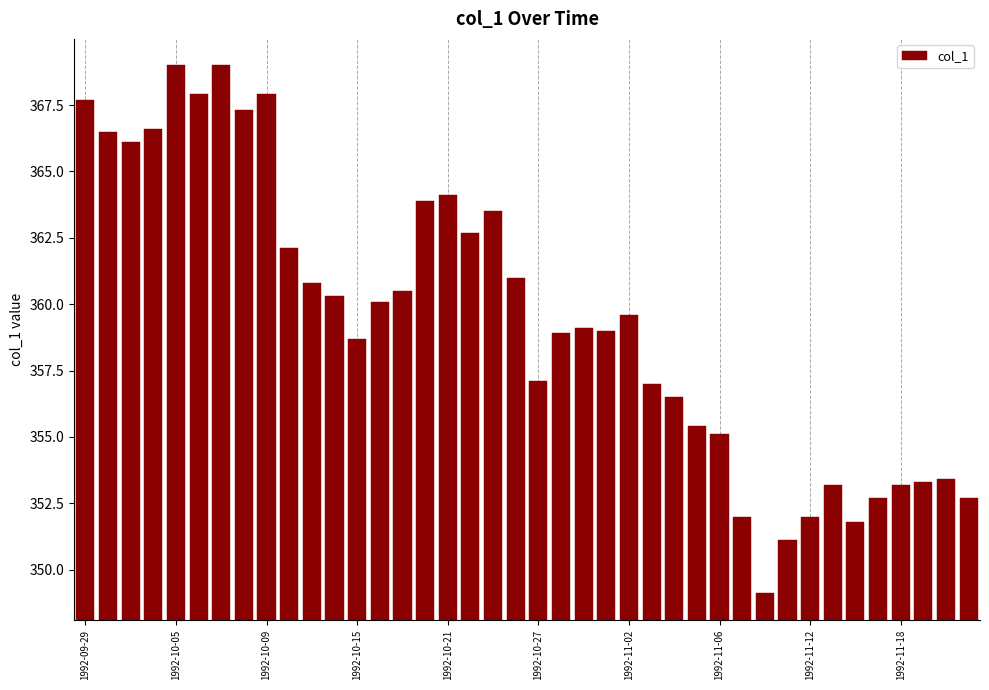

What is the difference between the maximum and minimum values?

19.9